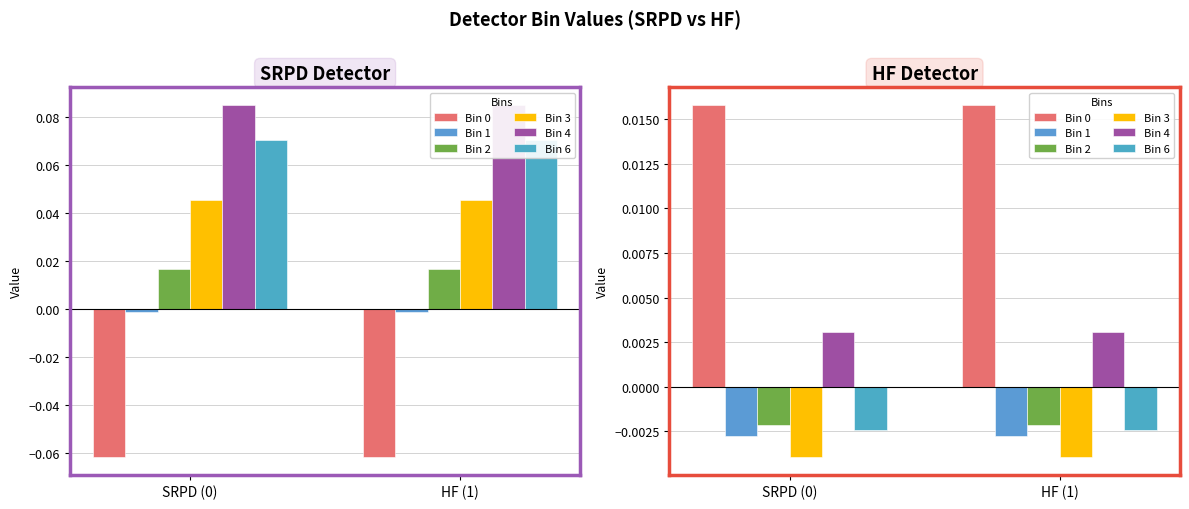

Are the bars grouped side by side (vs. stacked)?

Yes